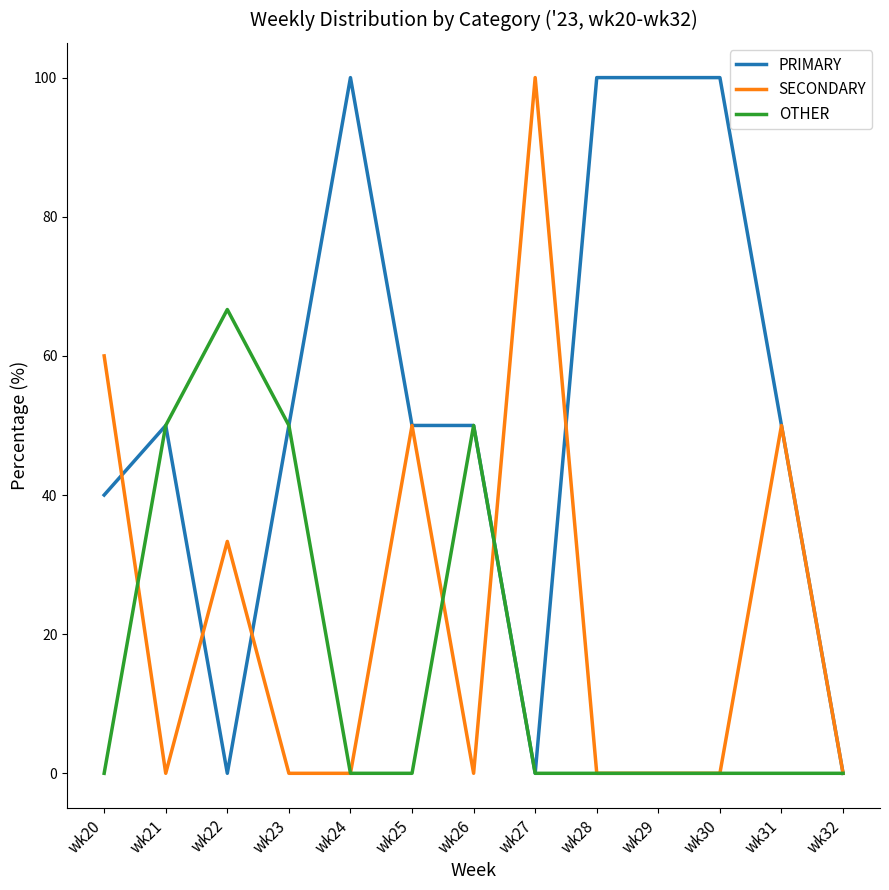

Is it true that OTHER equals 66.7 at wk22?

True